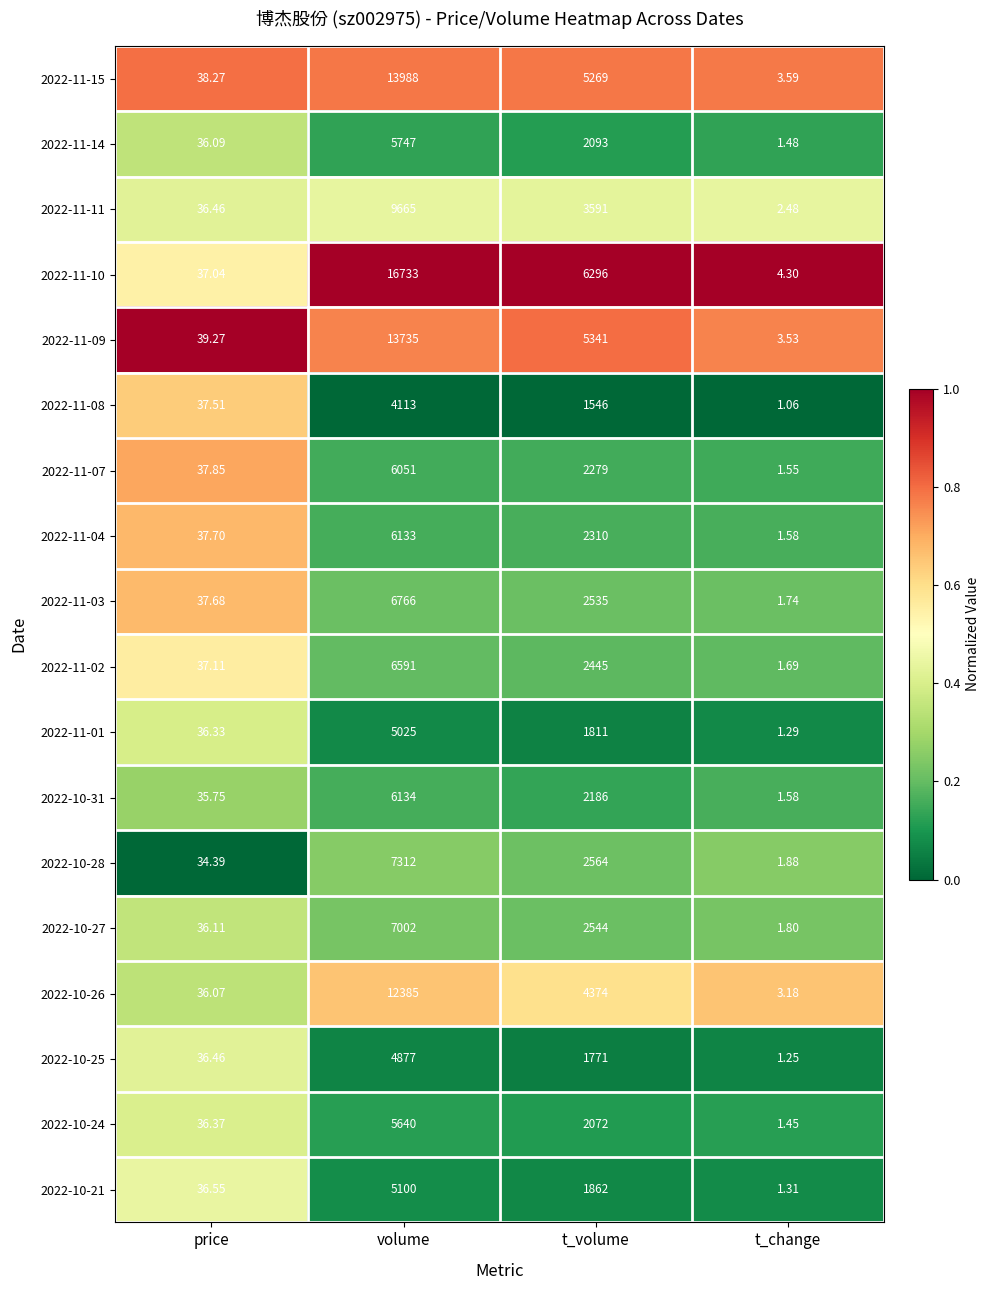

Where does the 2022-10-28 series first go above 2564?

volume